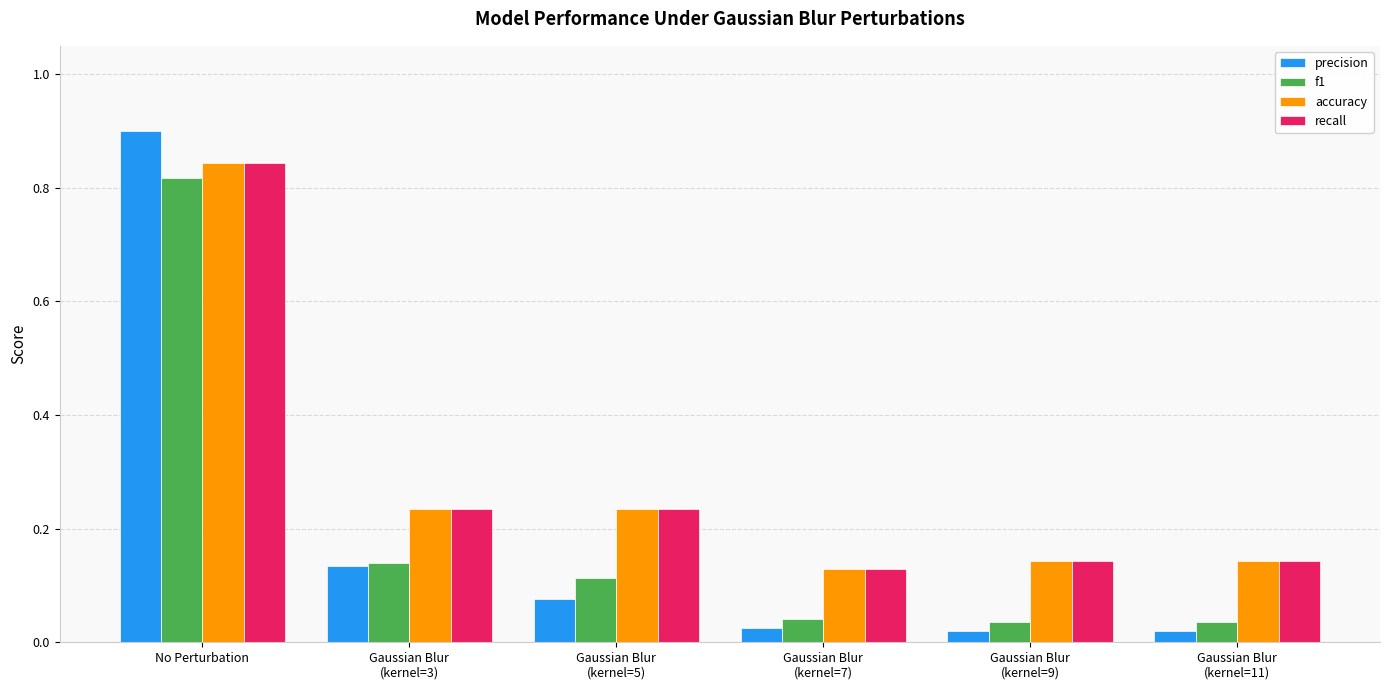

How many accuracy values are between 0 and 1?

6